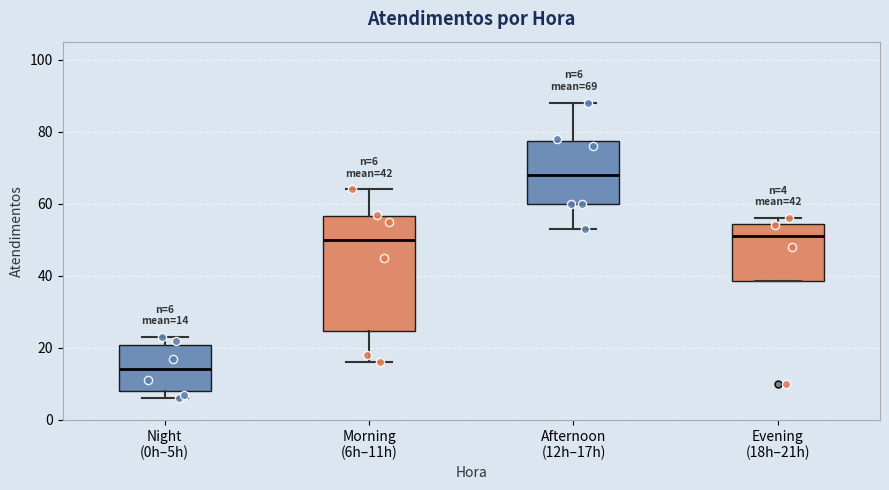

Which box has the highest median line?

Afternoon (12h–17h)